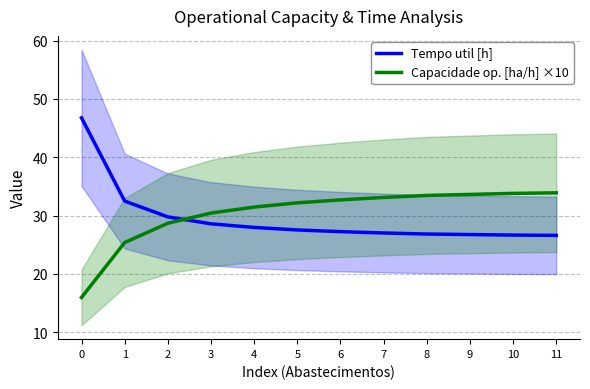

What is the spread (max minus min) of values at 1?

7.1